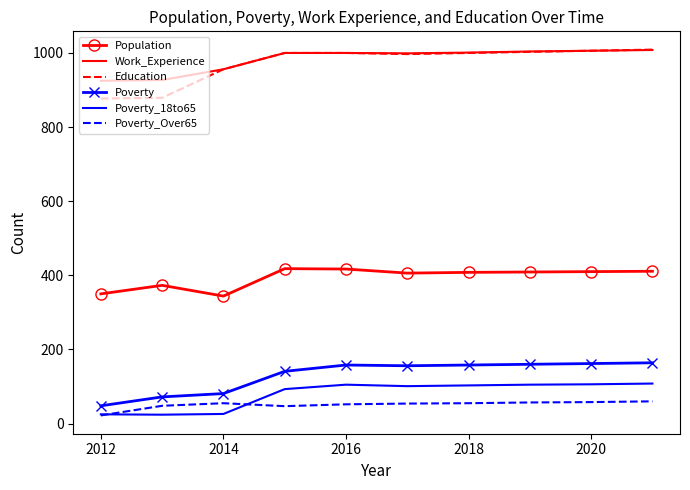

What is the maximum value shown in the chart?

1009